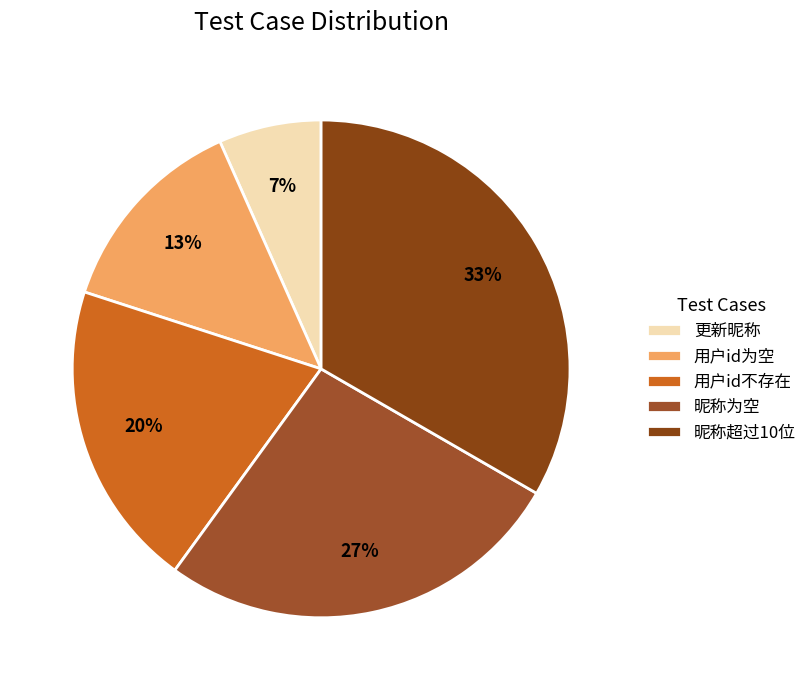

How many segments does this pie chart have?

5